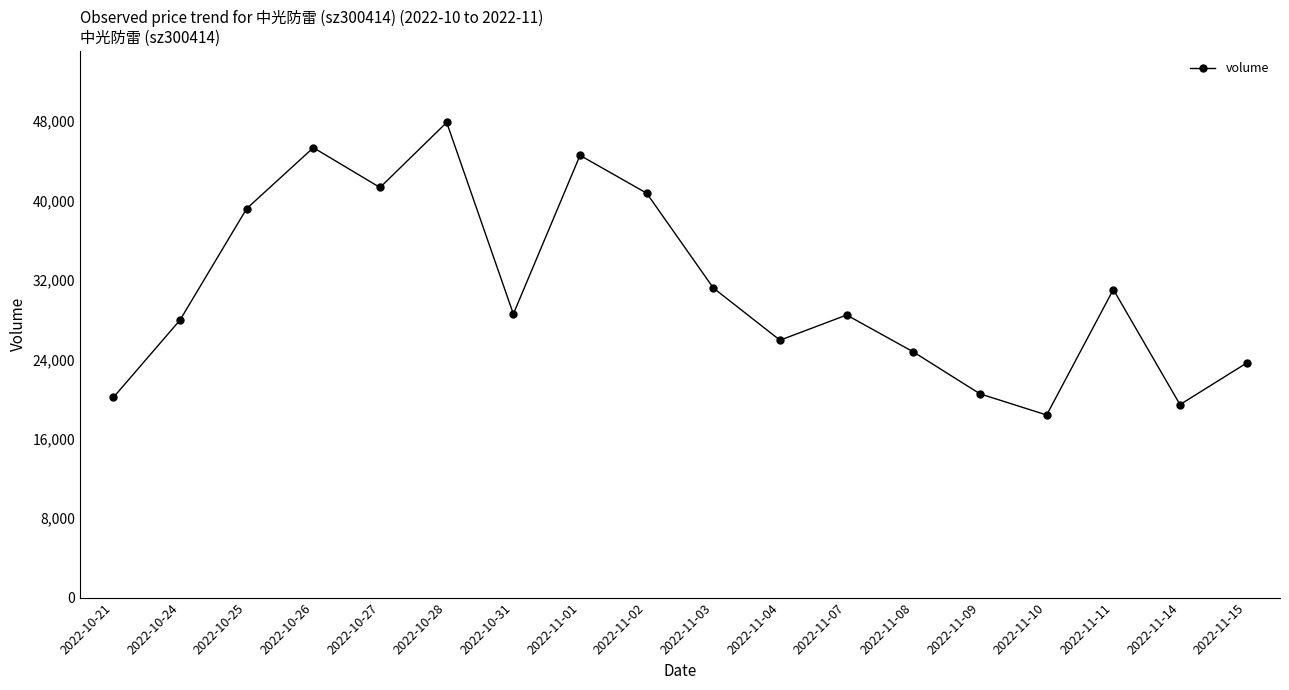

How many lines are shown in the chart?

1